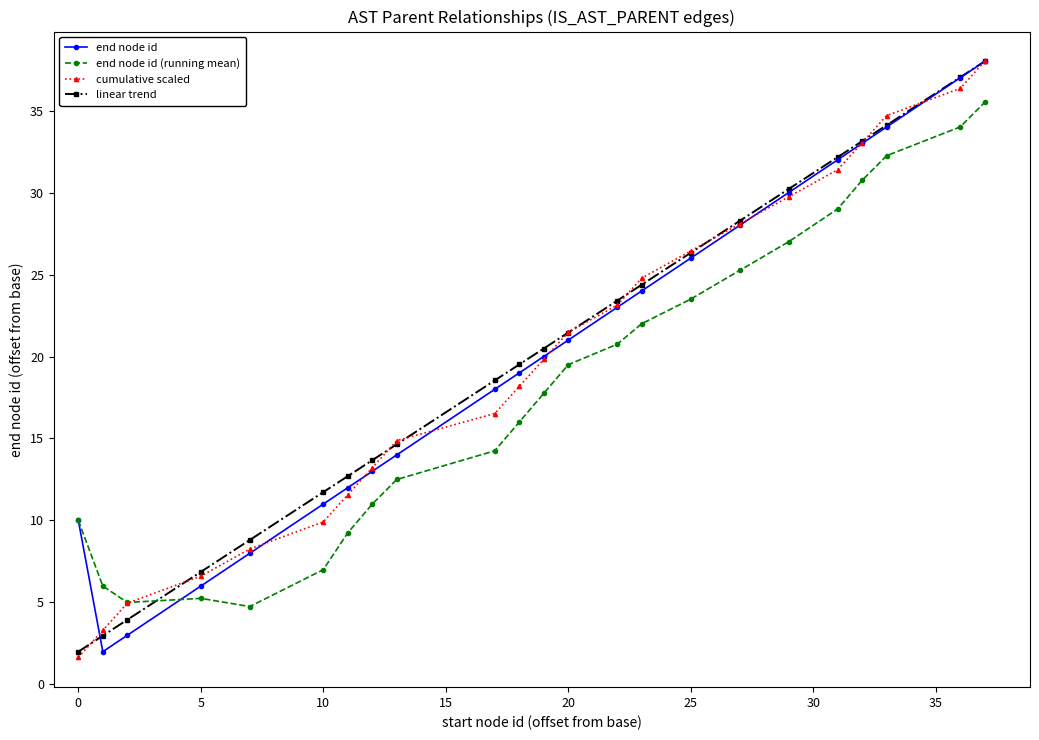

At how many categories does at least one series exceed 17?

14